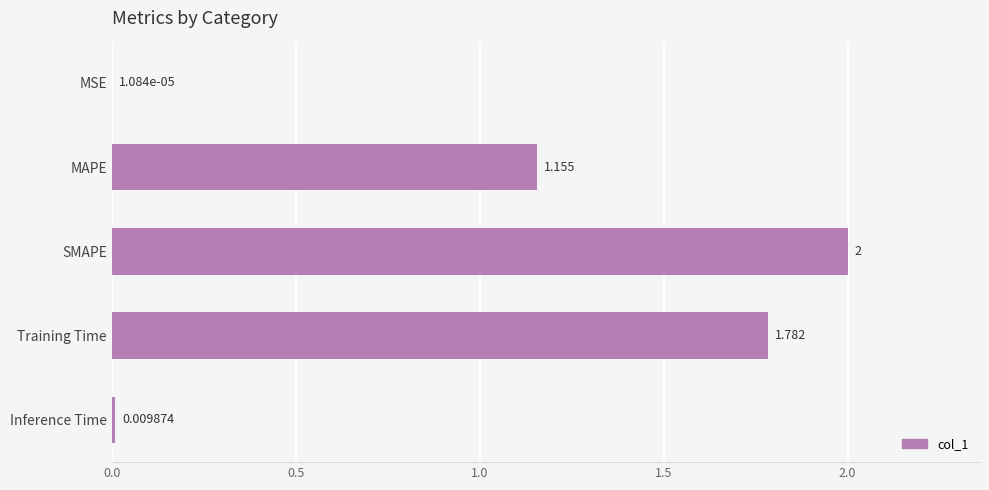

Which label corresponds to the largest value in the chart?

SMAPE